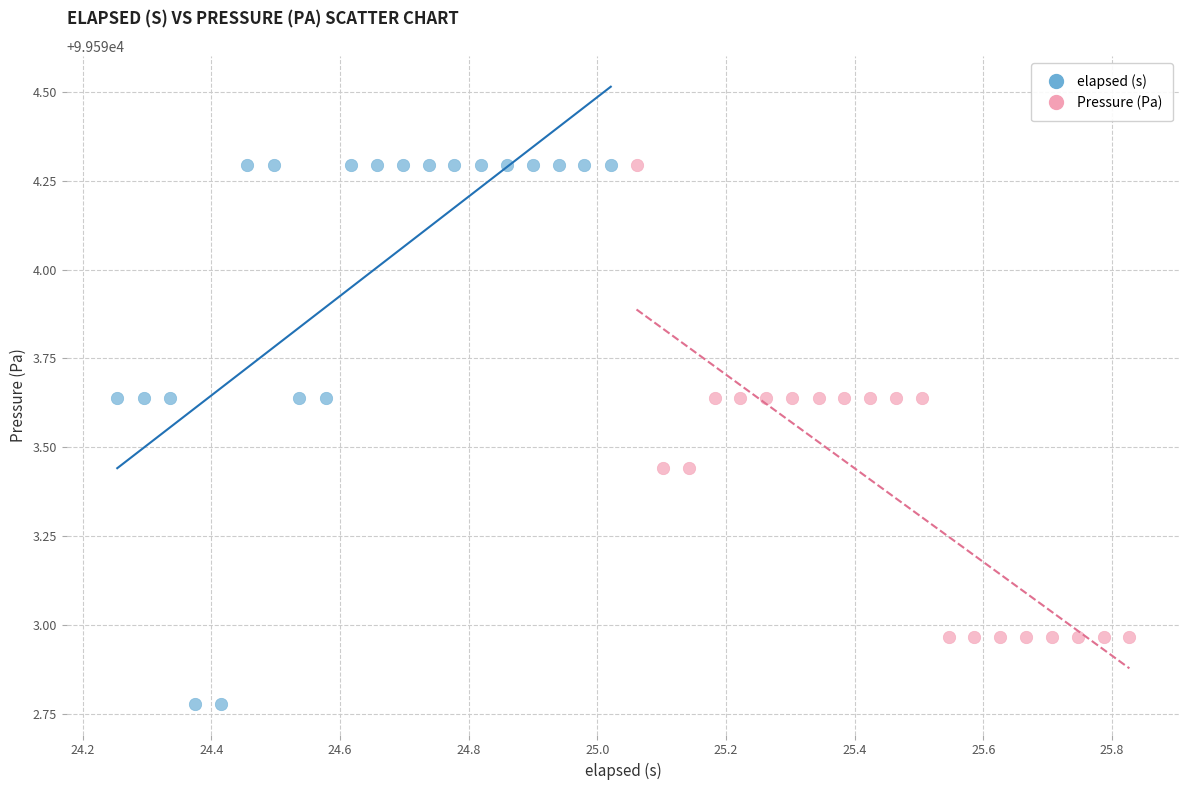

Which series contains the lowest Y value?

elapsed (s)